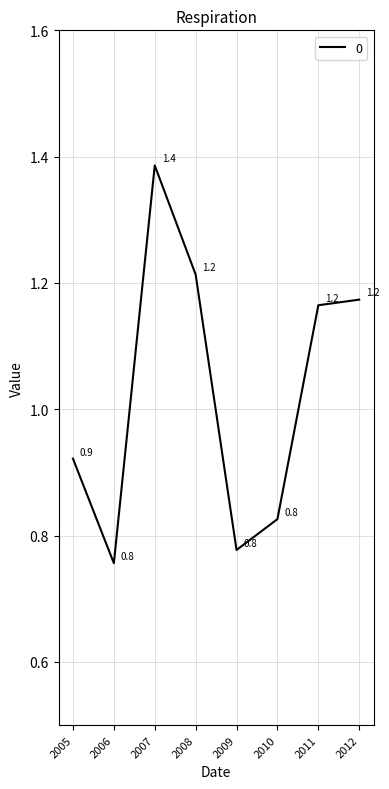

Which has a higher value, 2006 or 2012?

2012